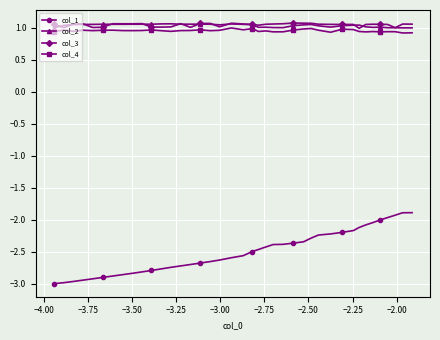

What is the minimum value shown in the chart?

-3.0